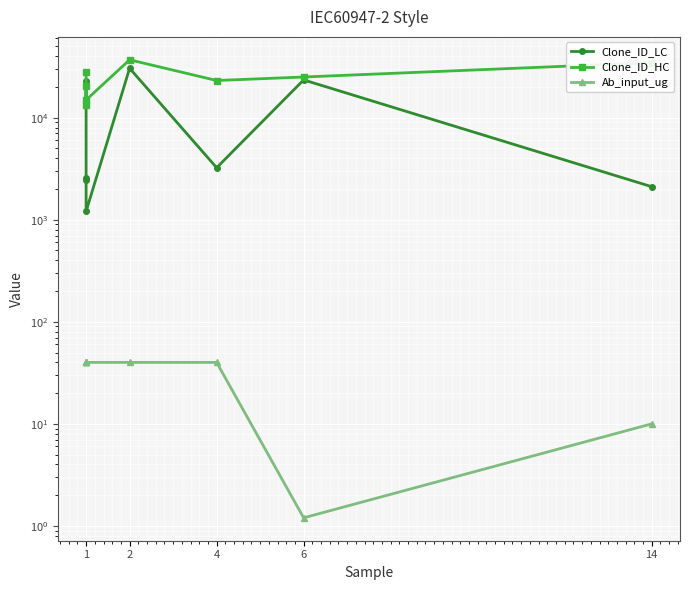

What is the sum of all Ab_input_ug values?

251.2